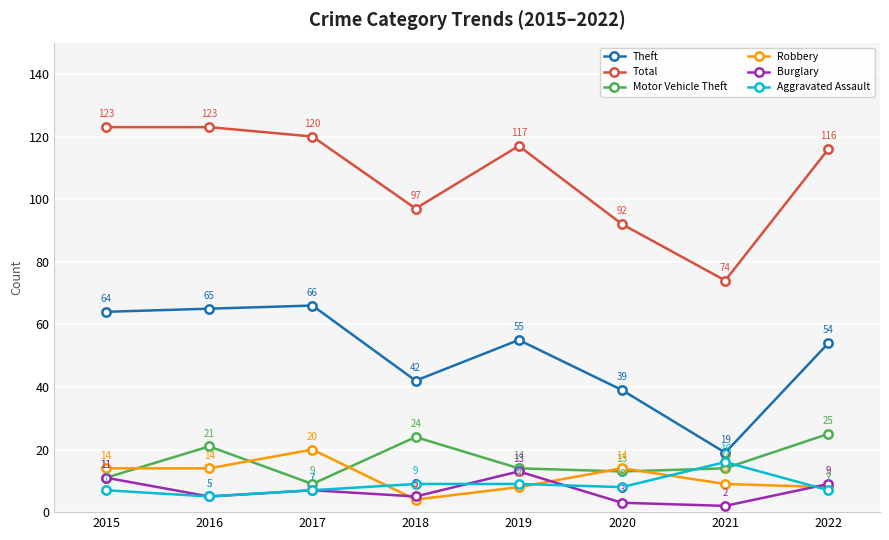

At which category does Total reach its first local valley?

2018